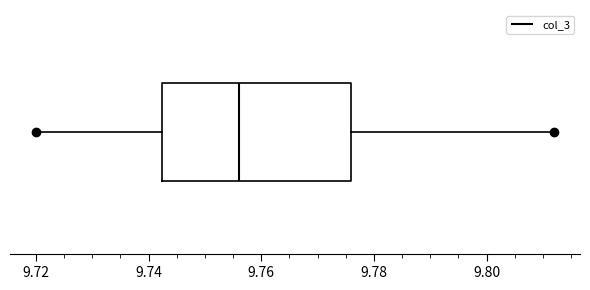

Where does the median line of the box sit on the x-axis? The values are not printed on the chart, so give them approximately, as read against the axis.

9.756